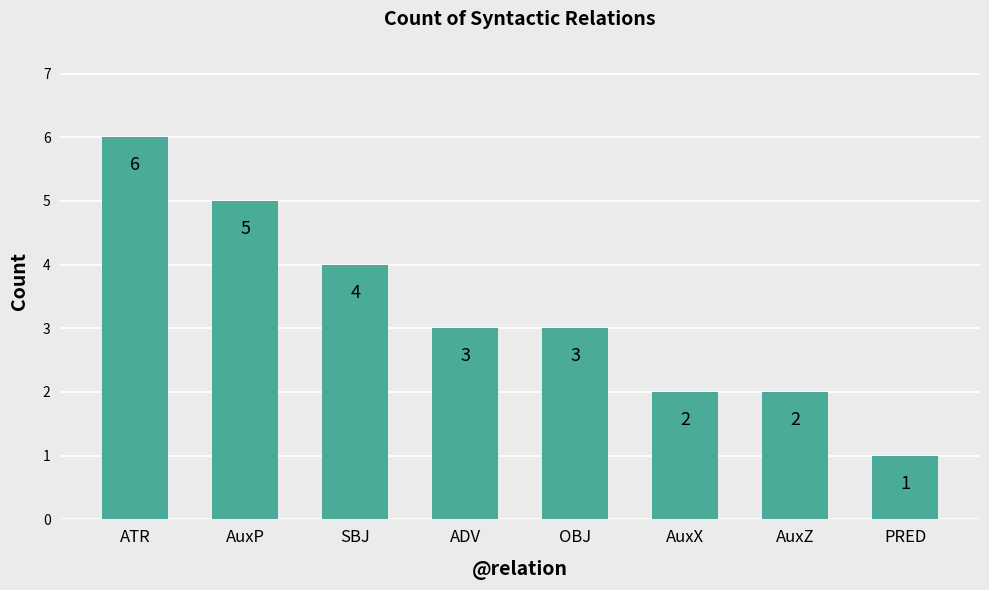

Are the bars horizontal?

No